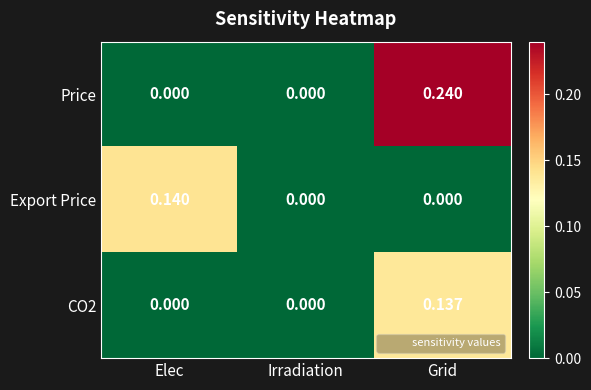

Between Elec and Grid, which series saw the biggest shift?

Price